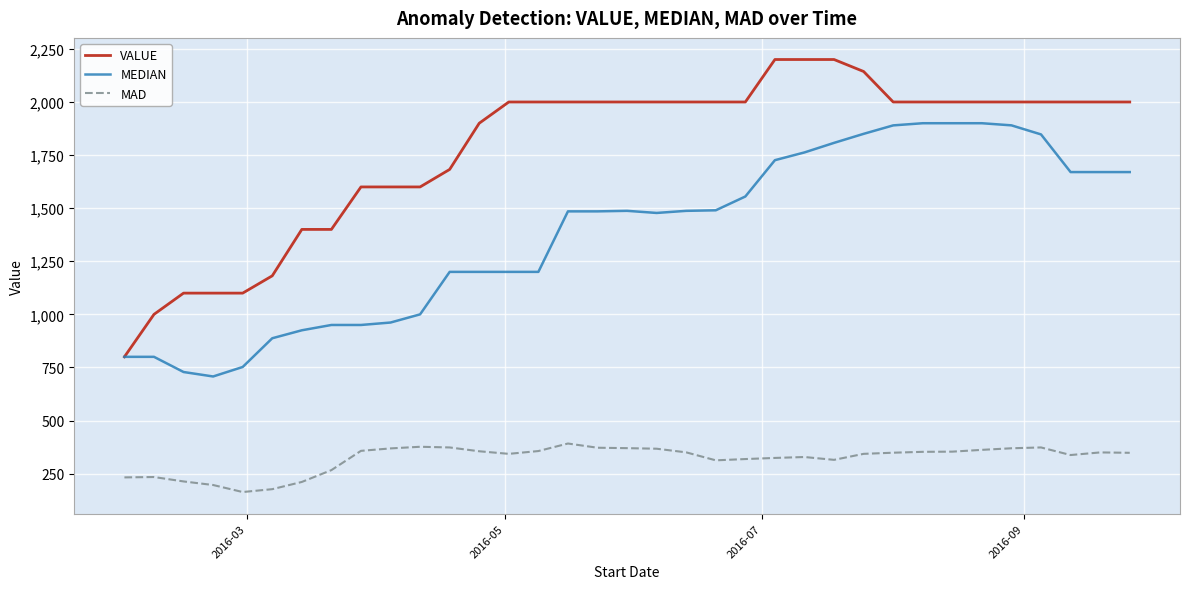

True or false: MEDIAN and MAD cross at least once.

False